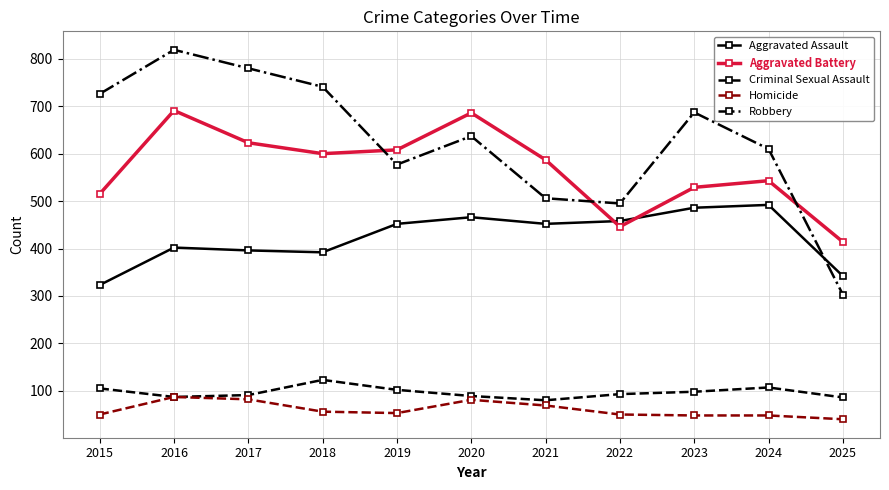

At which category does Aggravated Battery reach its first local valley?

2018